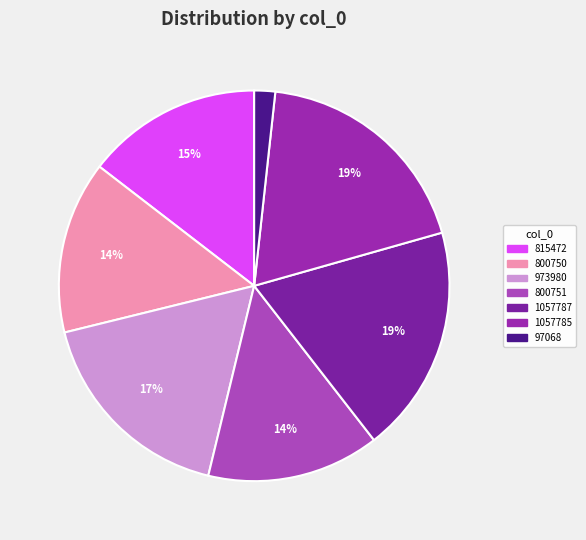

What is the ratio of the value at 1057785 to the value at 973980?

1.1